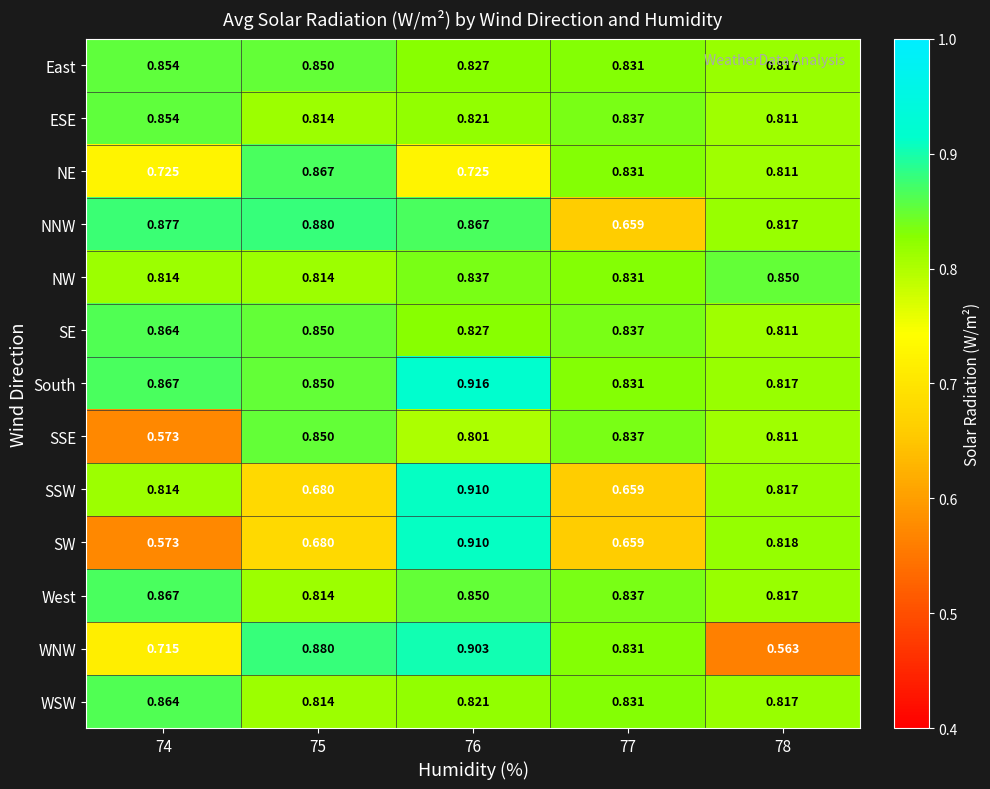

Which series changed the most between 74 and 76?

SW